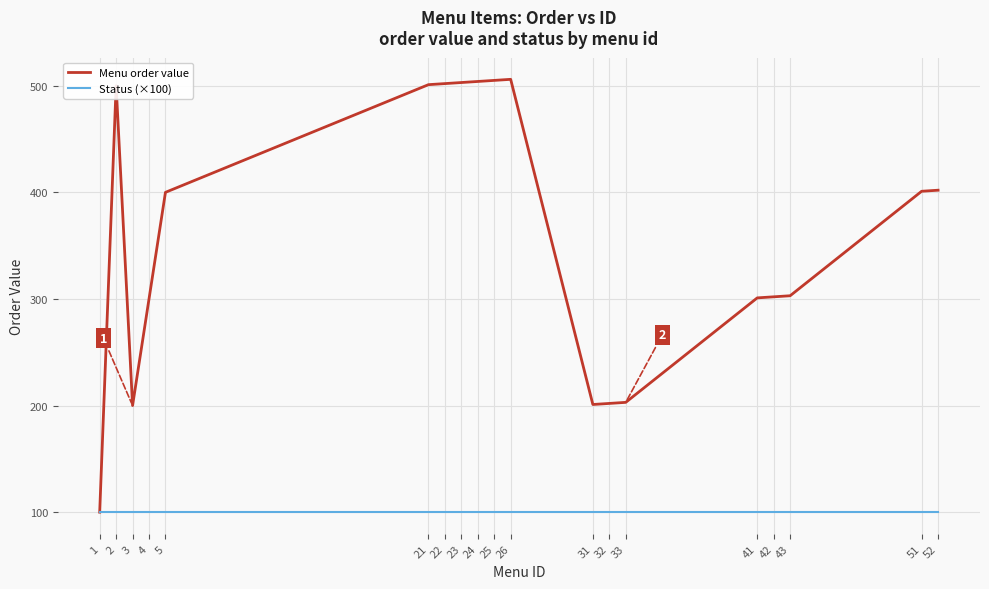

What is the greatest value displayed?

506